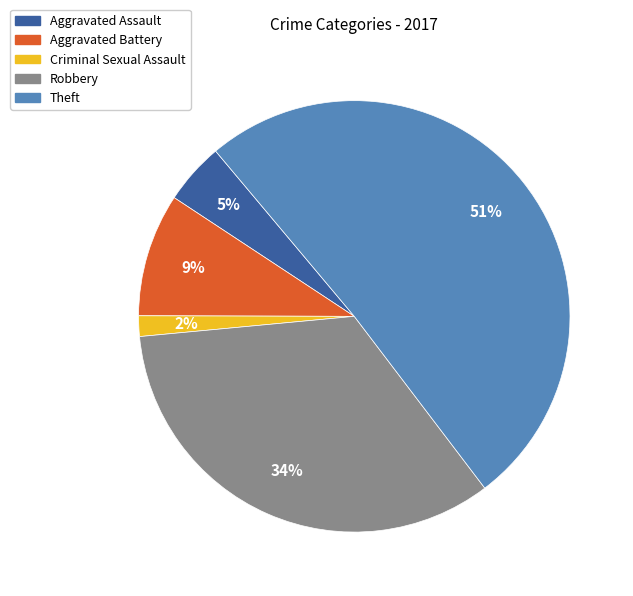

The Criminal Sexual Assault slice represents 2% of the pie. True or false?

True